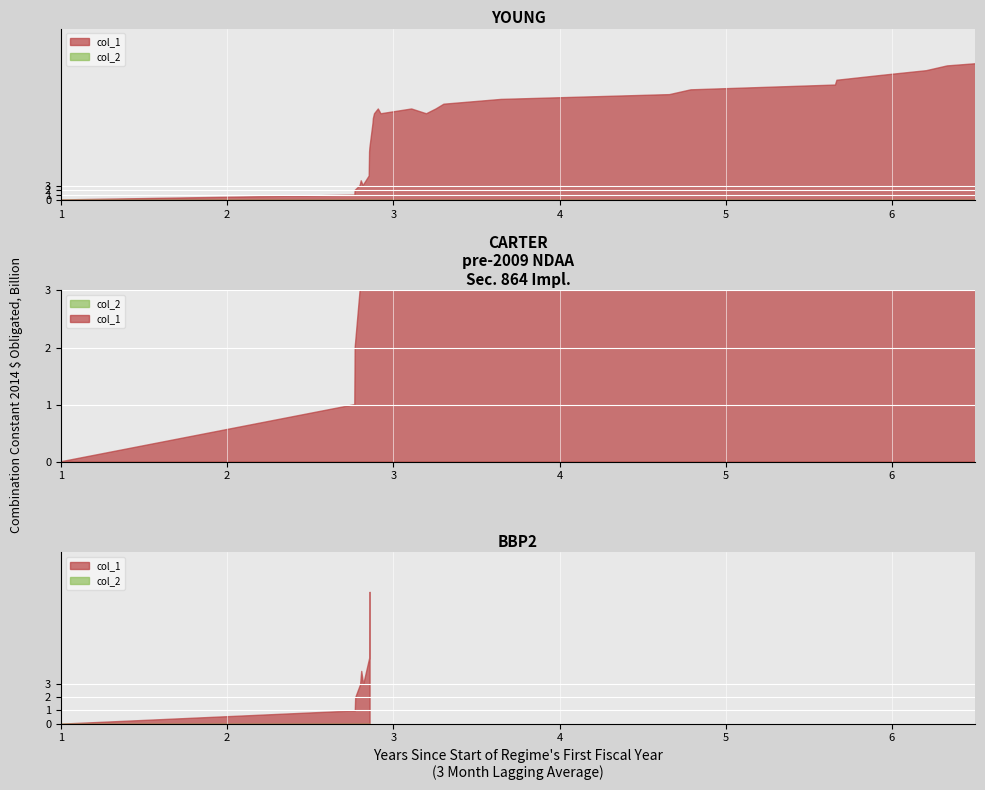

True or false: col_2 and col_1 cross at least once.

False